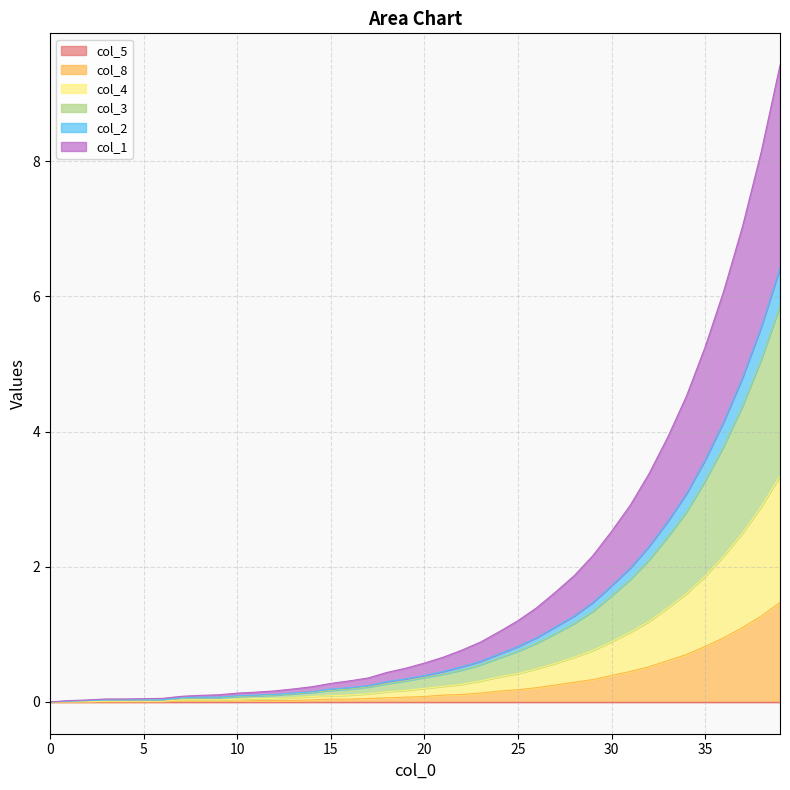

Does the chart have visible grid lines?

Yes